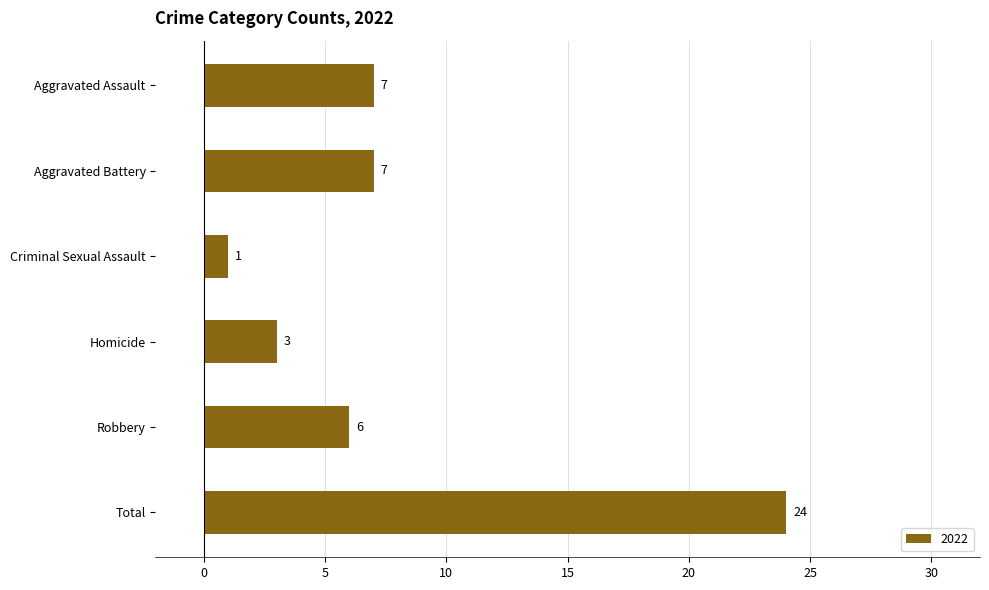

Between Aggravated Battery and Homicide, which is larger?

Aggravated Battery